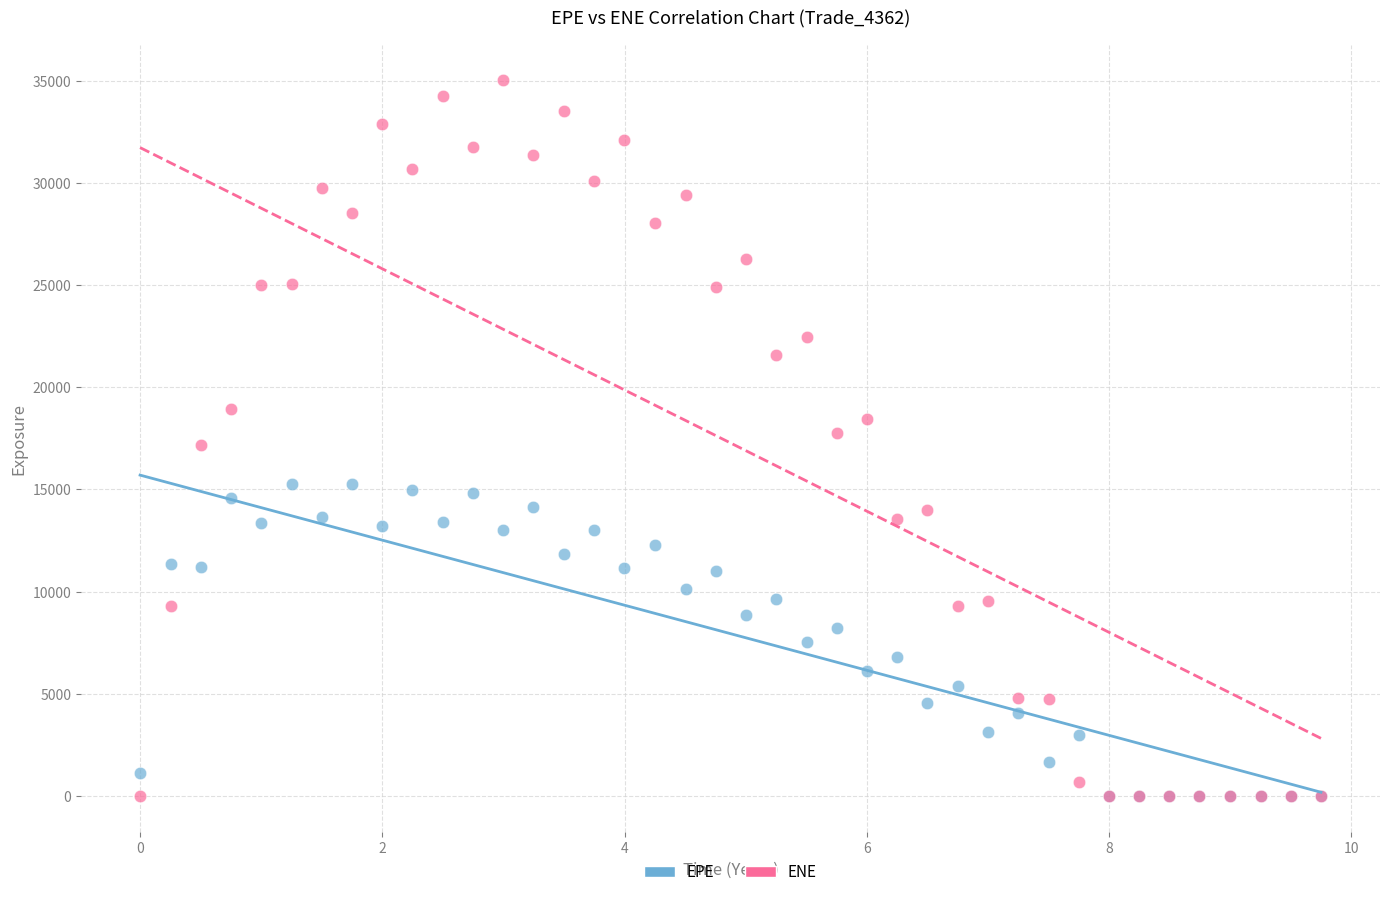

Which series reaches the maximum Y coordinate?

ENE